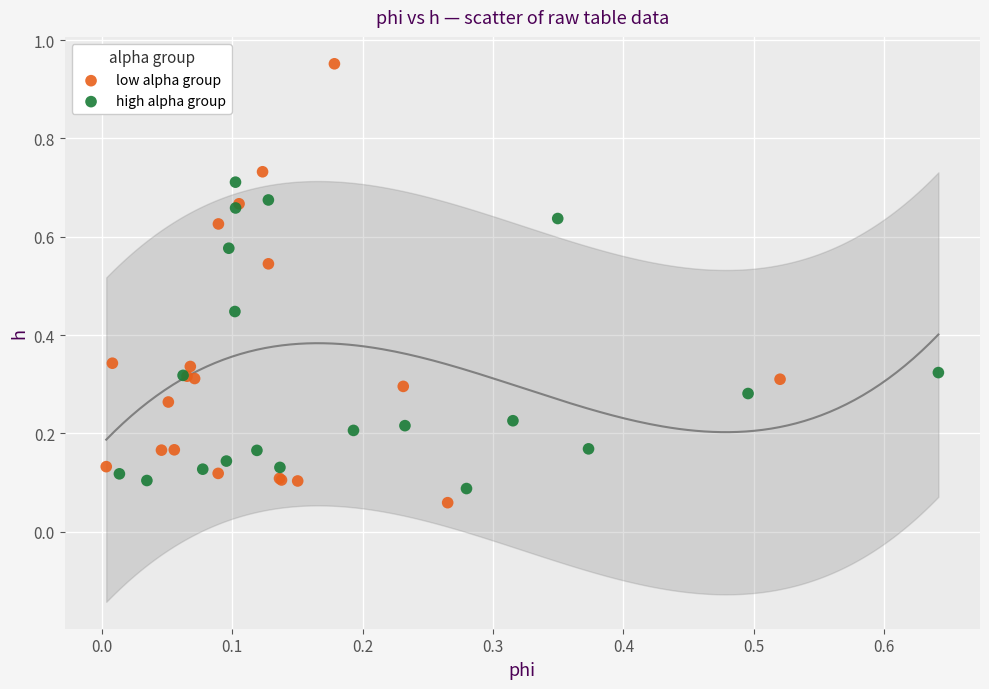

Which series reaches the maximum Y coordinate?

low alpha group